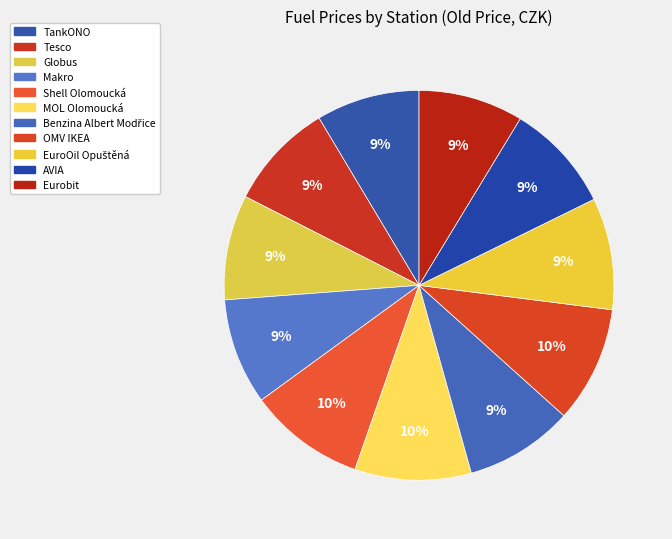

How many segments does this pie chart have?

11